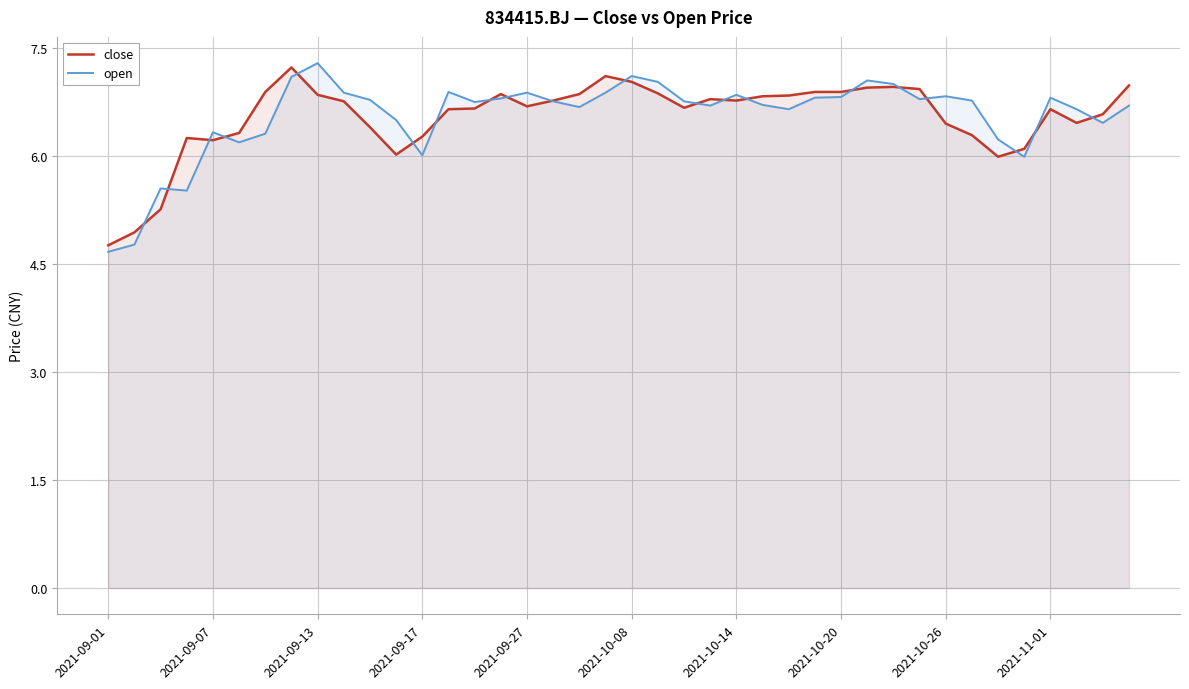

What are all the series names shown in the legend?

close, open